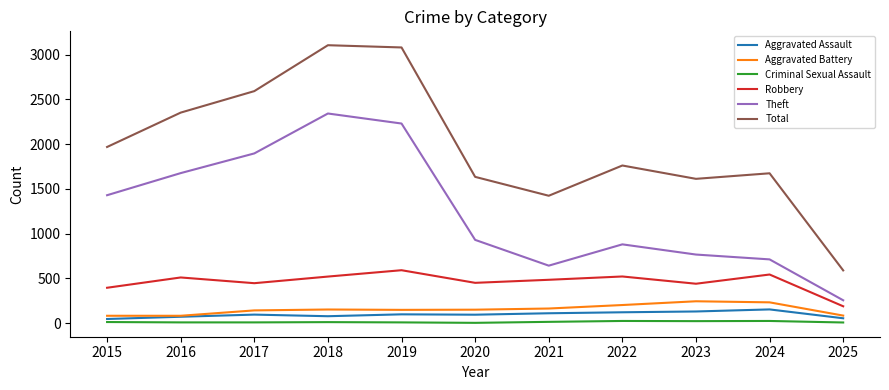

What is the greatest value displayed?

3105